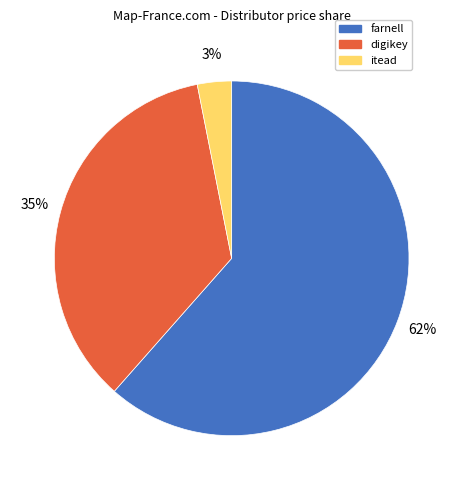

To the nearest percent, what is the combined percentage of itead and digikey?

38%